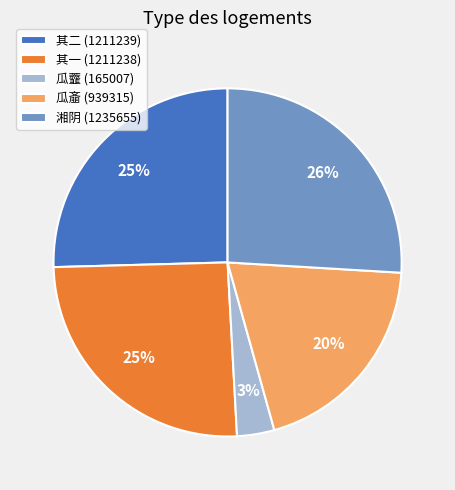

Count the number of slices in the pie.

5